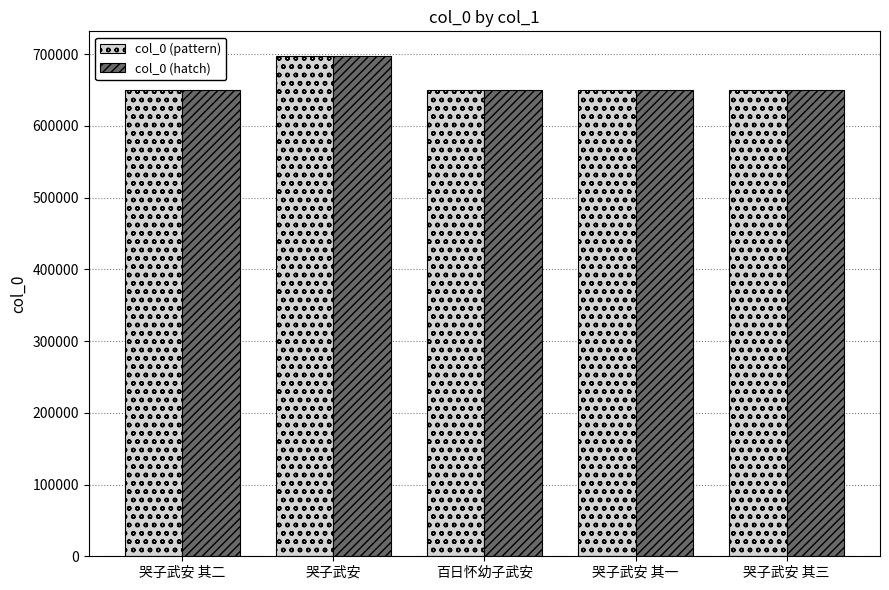

What position from the right is 百日怀幼子武安?

3